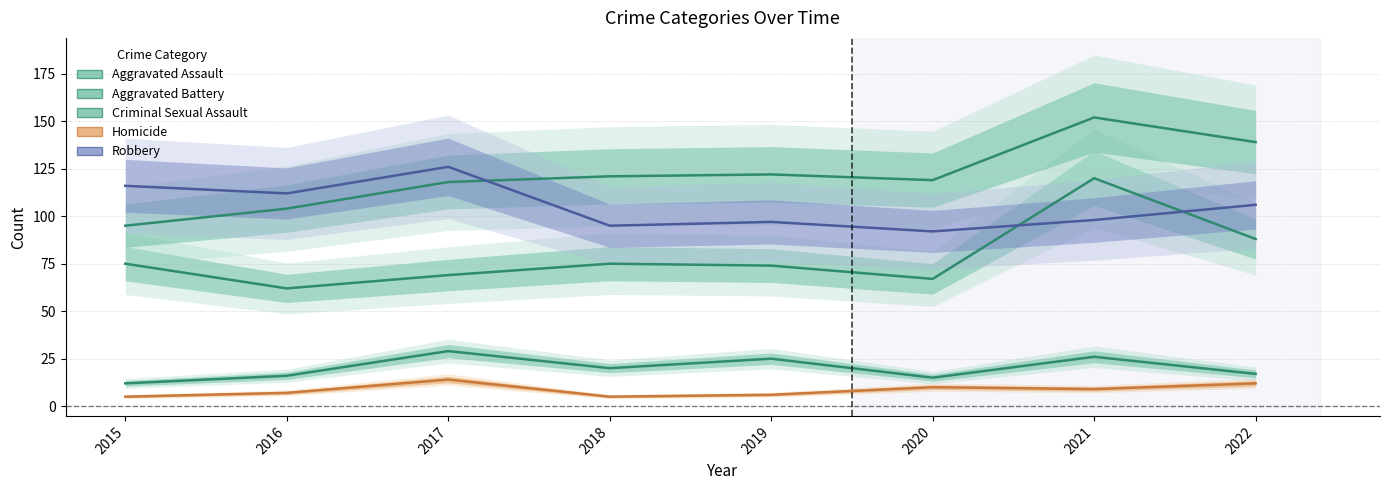

Reading left to right, what are all the values shown in this chart?

Aggravated Assault: 75	62	69	75	74	67	120	88
Aggravated Battery: 95	104	118	121	122	119	152	139
Criminal Sexual Assault: 12	16	29	20	25	15	26	17
Homicide: 5	7	14	5	6	10	9	12
Robbery: 116	112	126	95	97	92	98	106